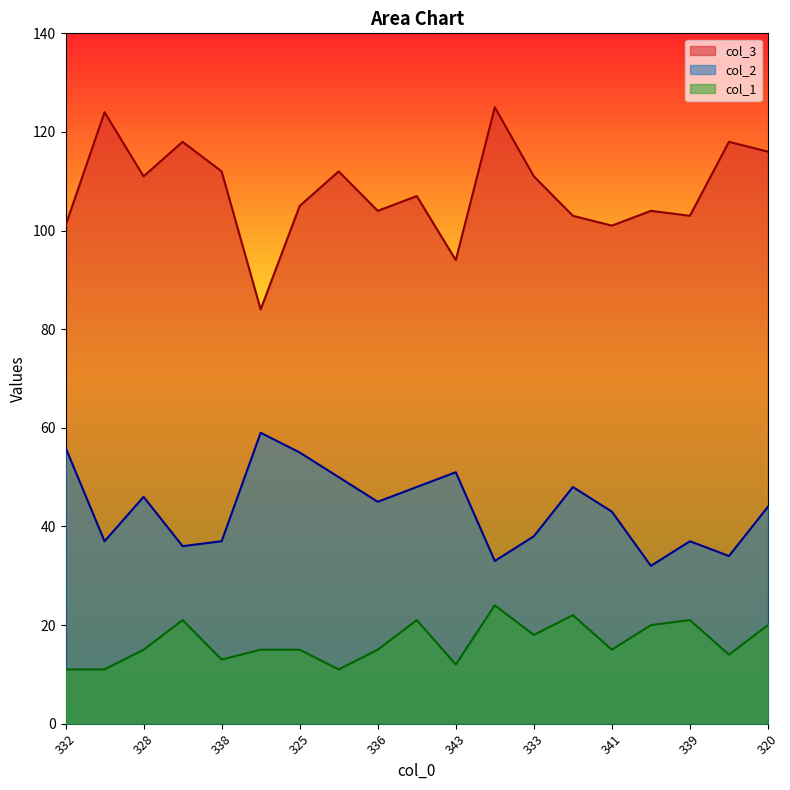

True or false: col_2 and col_3 cross at least once.

False